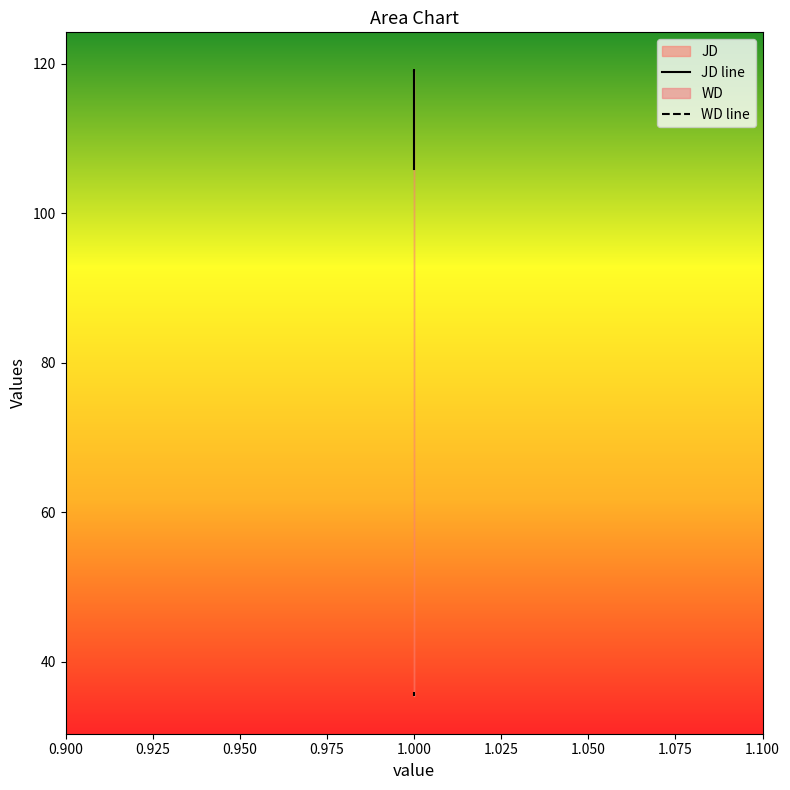

Reading right to left, list all the values displayed in this chart.

JD: 1=119.1	1=119.2	1=106.0
WD: 1=35.9	1=35.7	1=35.3